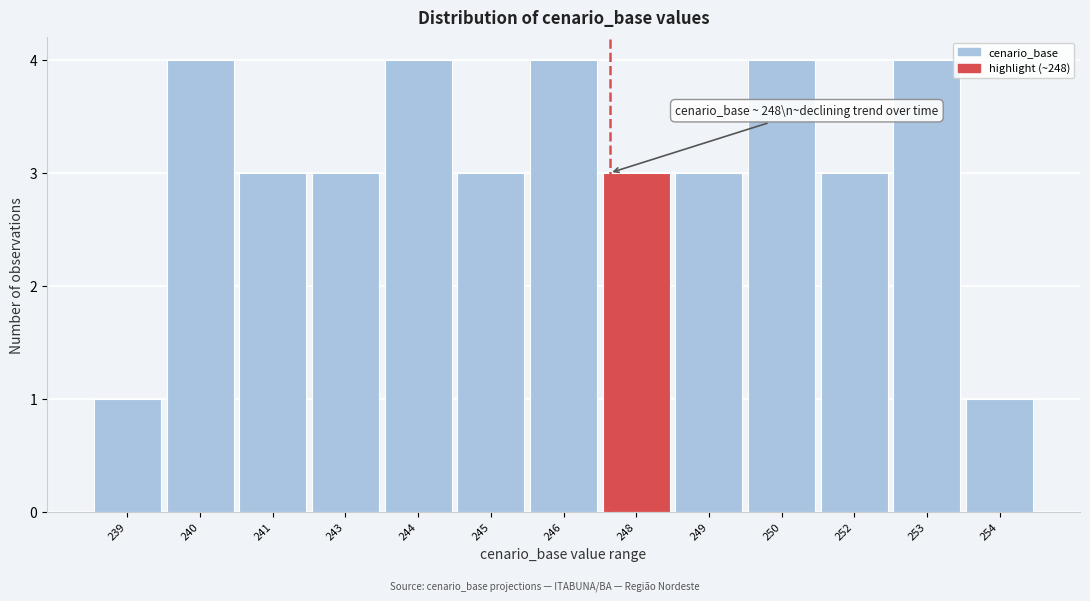

Reading left to right, transcribe all the data shown in this chart.

239=1	240=4	241=3	243=3	244=4	245=3	246=4	248=3	249=3	250=4	252=3	253=4	254=1